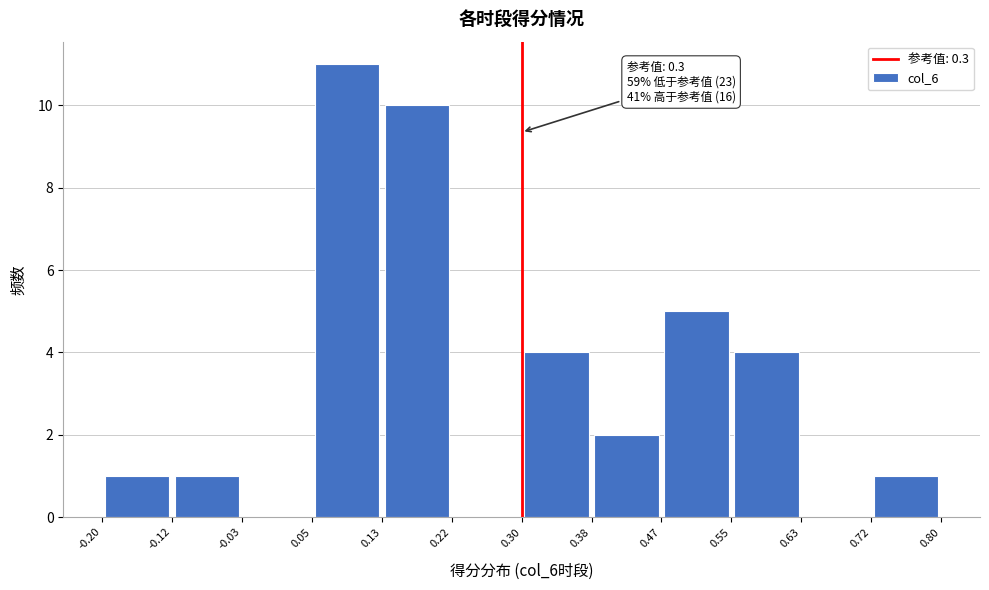

Which range on the x-axis has the tallest bar?

0.05 to 0.13